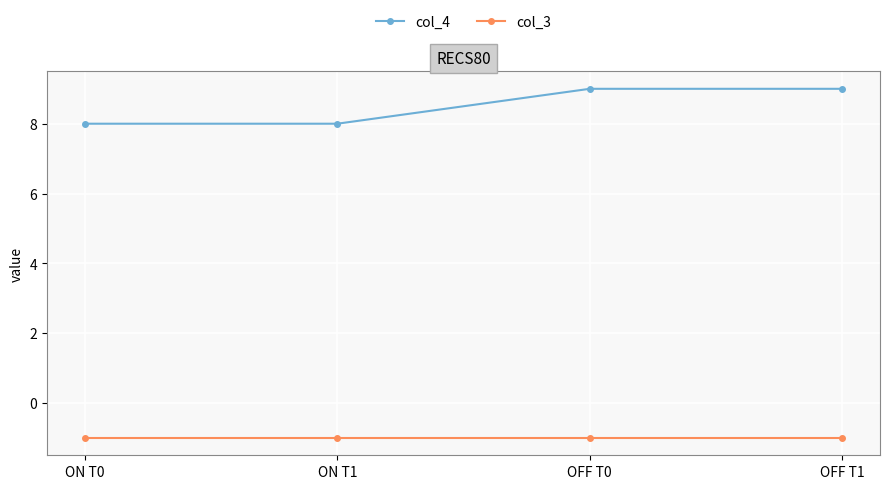

What is the total value across all series at ON T1?

7